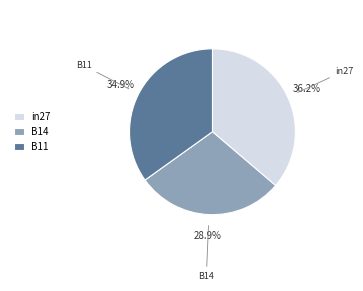

To the nearest percent, what is the difference between the B11 and B14 slice percentages?

6%